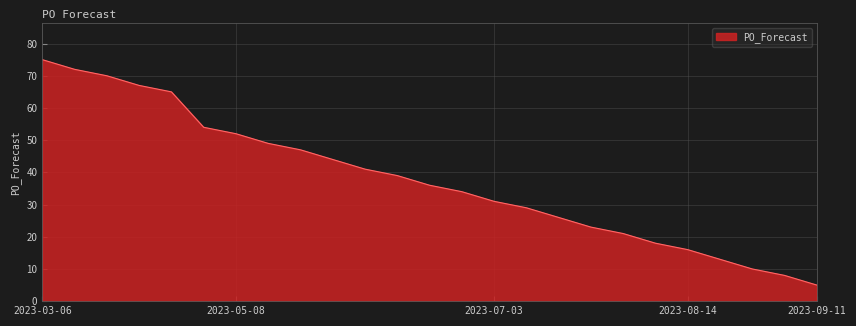

What is the greatest value displayed?

75